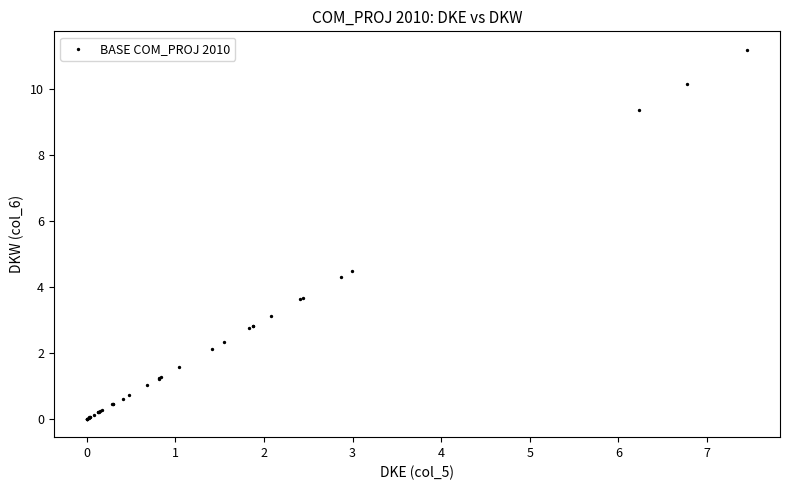

What Y value in the scatter plot is closest to 5?

4.5